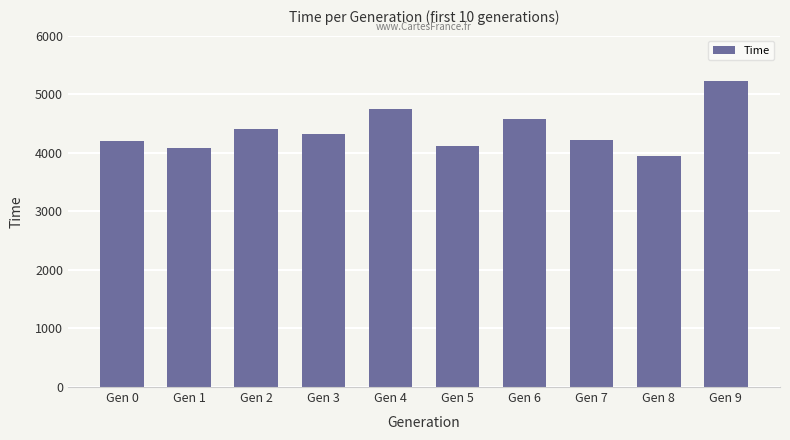

At which category does the chart reach its minimum across all series?

Gen 8